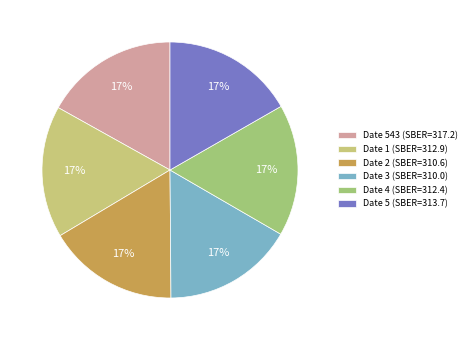

Approximately how many times larger is the value at Date 5 (SBER=313.7) compared to Date 543 (SBER=317.2)?

1.0